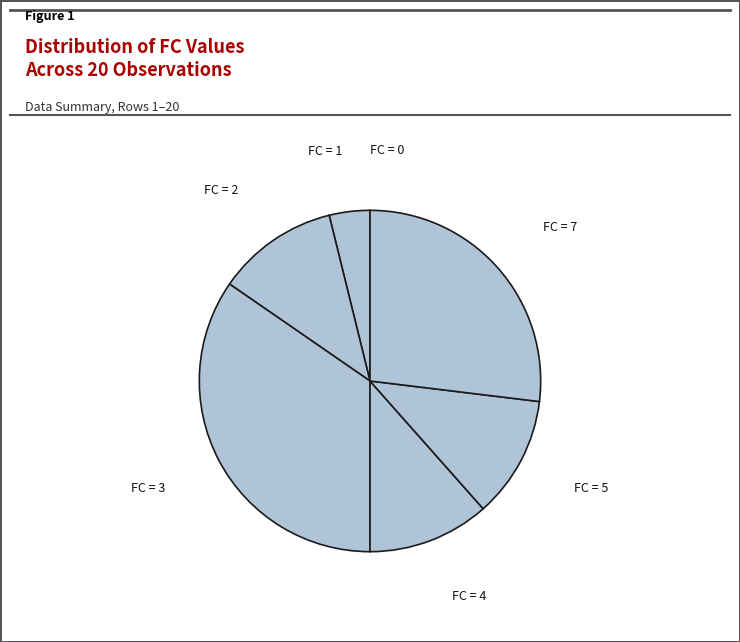

The FC = 3 slice represents 35% of the pie. True or false?

True